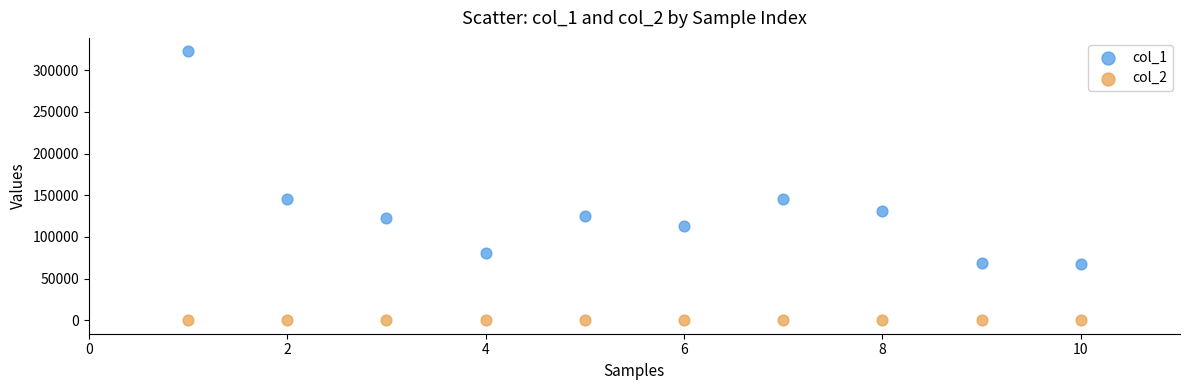

Across all data points, what is the range of Y values (max minus min)?

322683.8